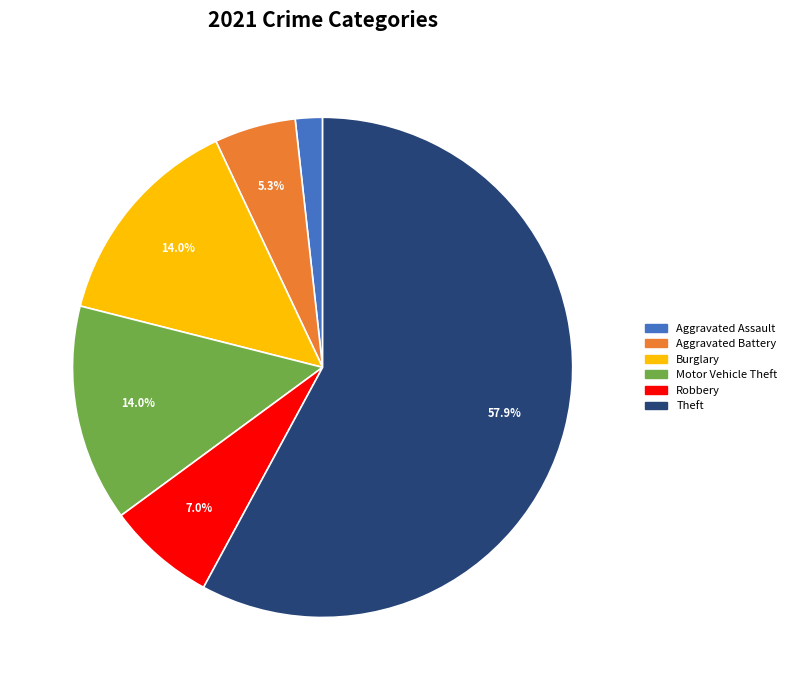

Does any single category account for the majority?

Yes